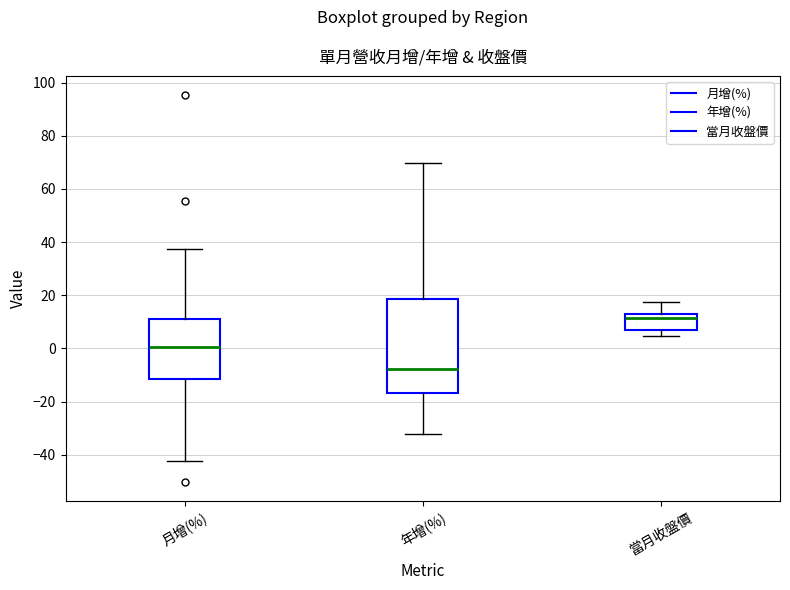

Which box is the tallest, from its lower edge to its upper edge?

年增(%)